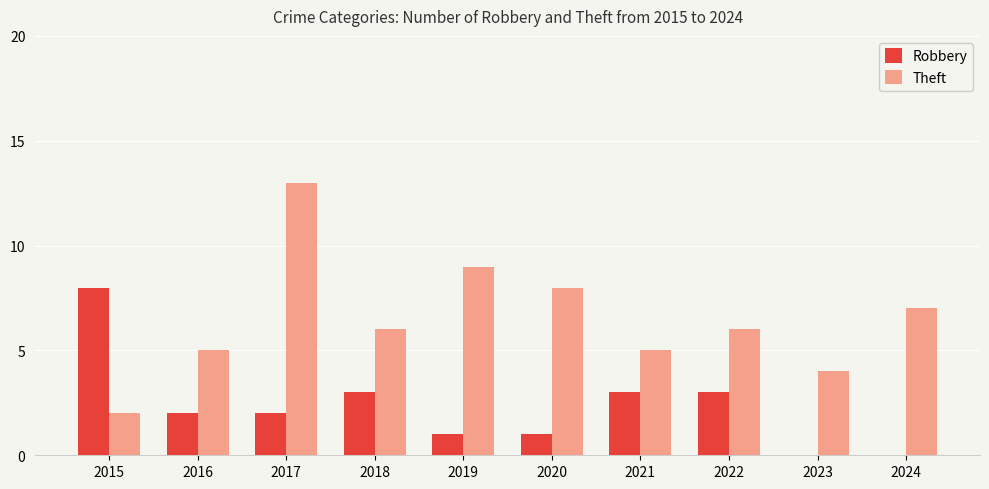

Which series has the largest total across all categories?

Theft